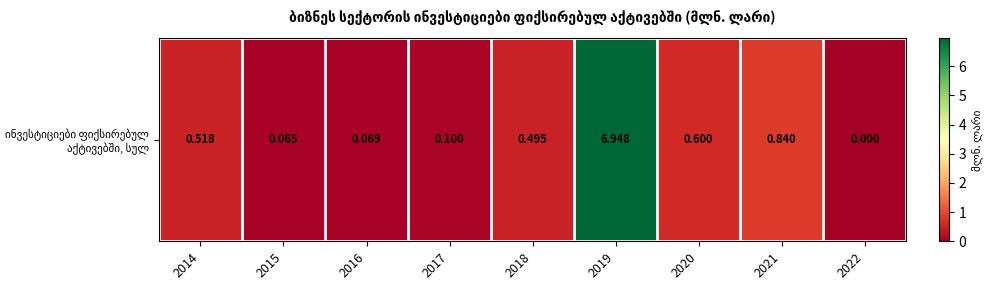

Count the number of data series in this chart.

1